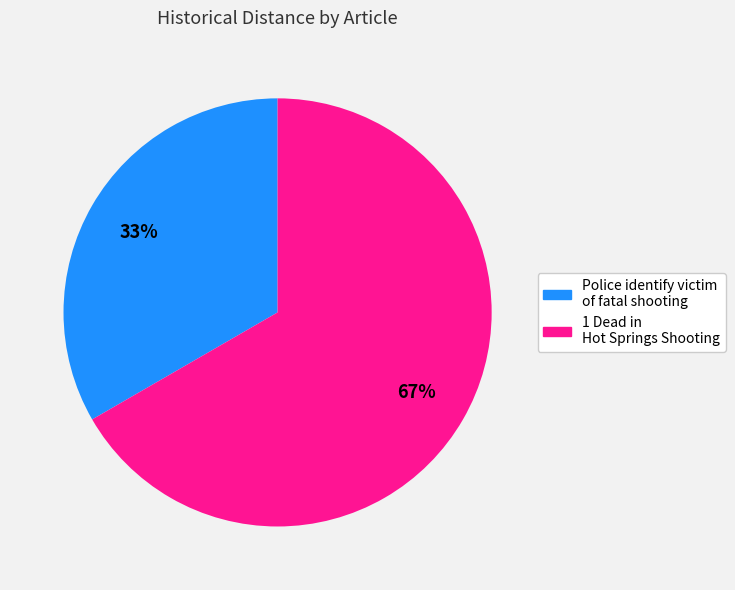

How many segments does this pie chart have?

2